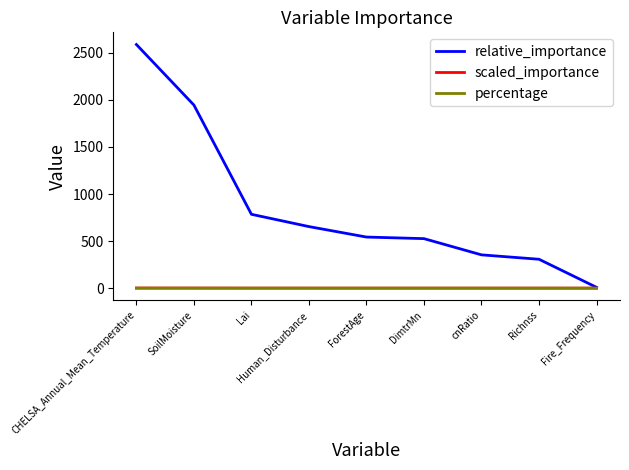

Which series has the widest spread of values?

relative_importance